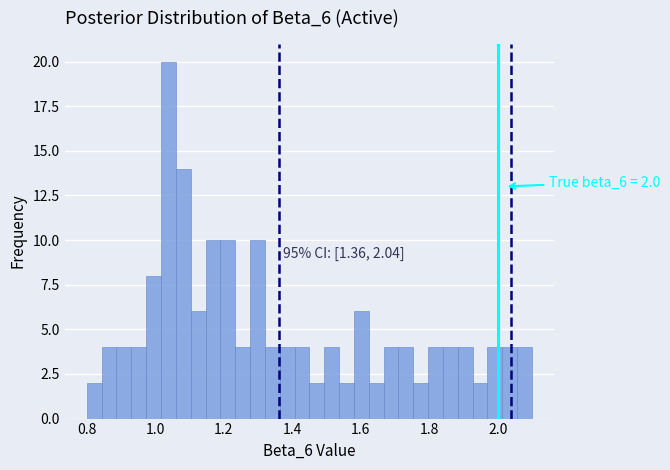

Around what value on the x-axis is the tallest bar? Give the approximate position of its centre, as read against the axis.

1.04